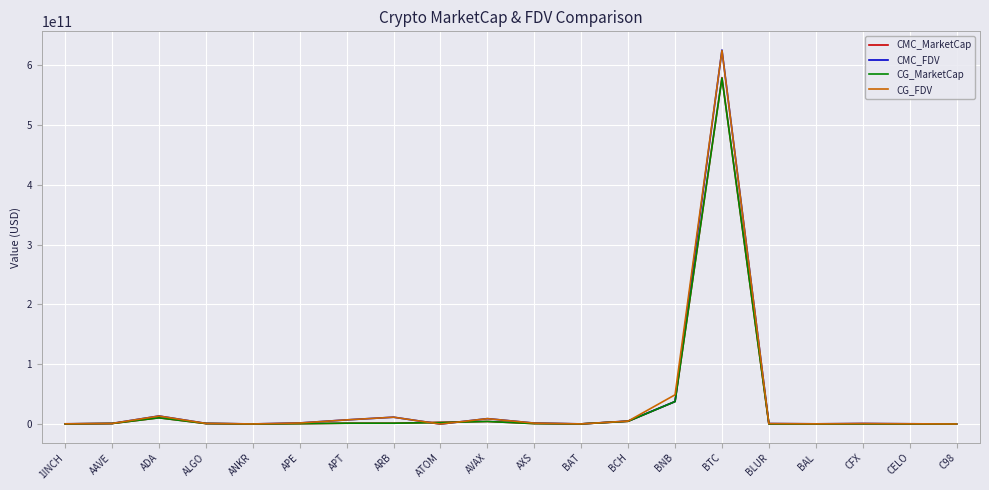

Does the chart have visible grid lines?

Yes